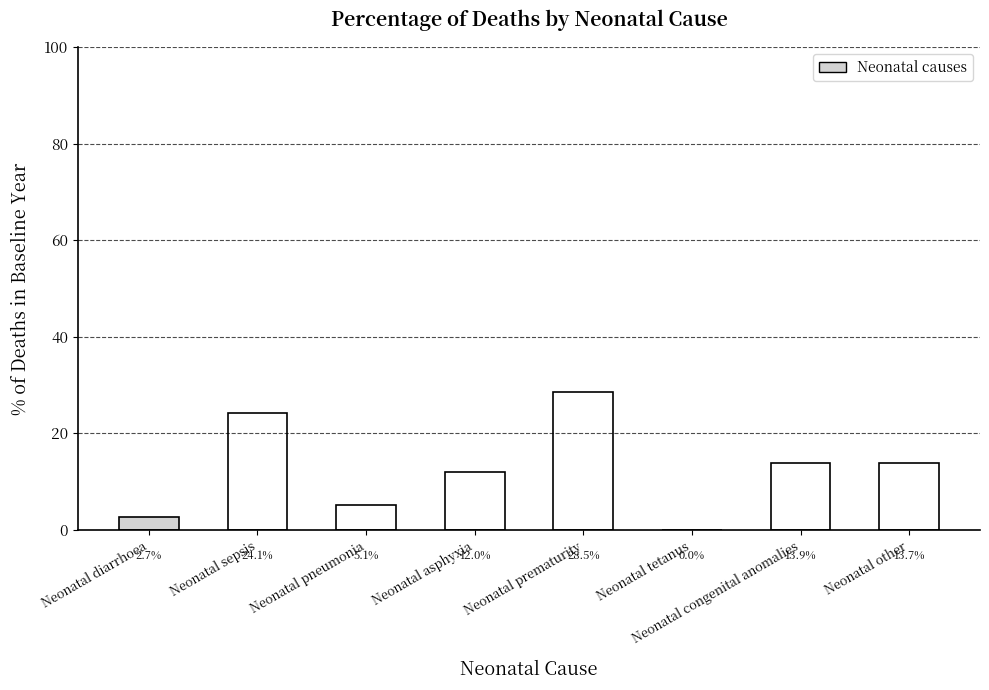

What is the sum of all values?

100.0